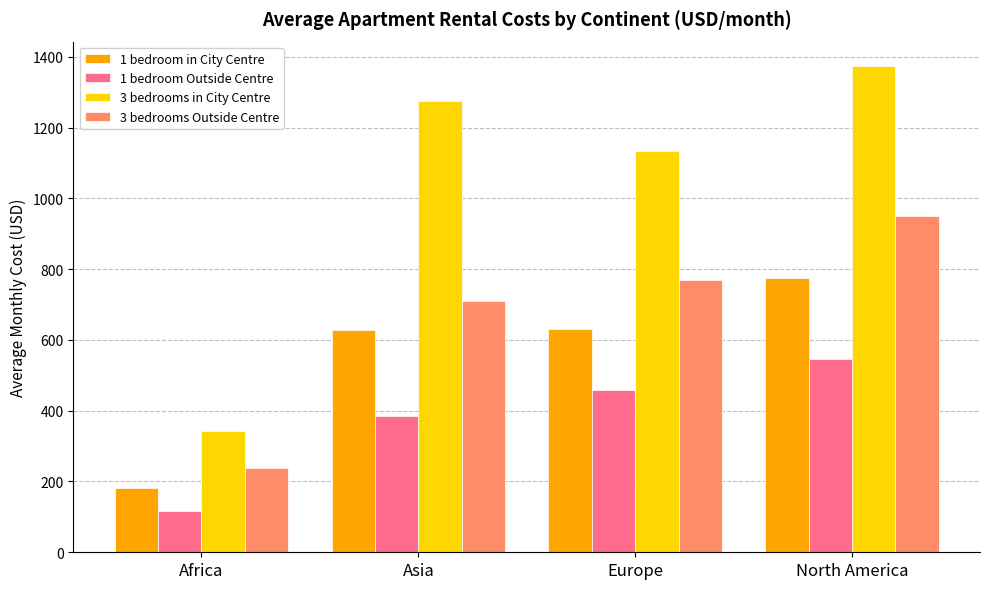

What is the label of the 1st bar from the left?

Africa